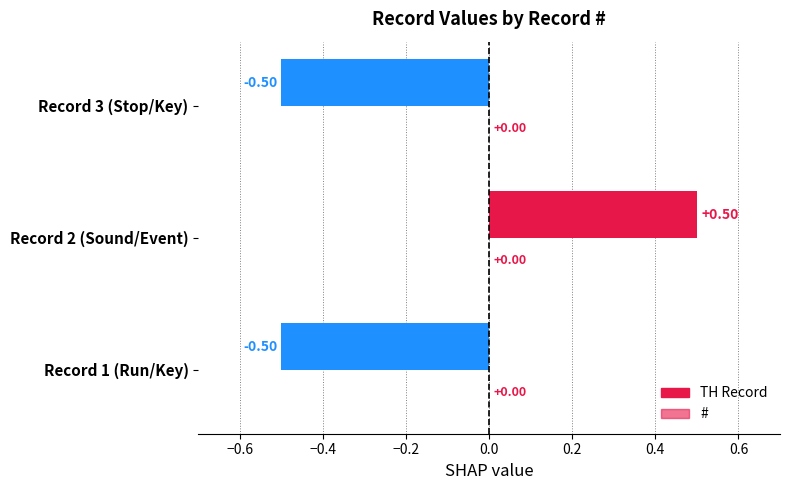

List the labels in order of # value, smallest first.

Record 1 (Run/Key), Record 2 (Sound/Event), Record 3 (Stop/Key)